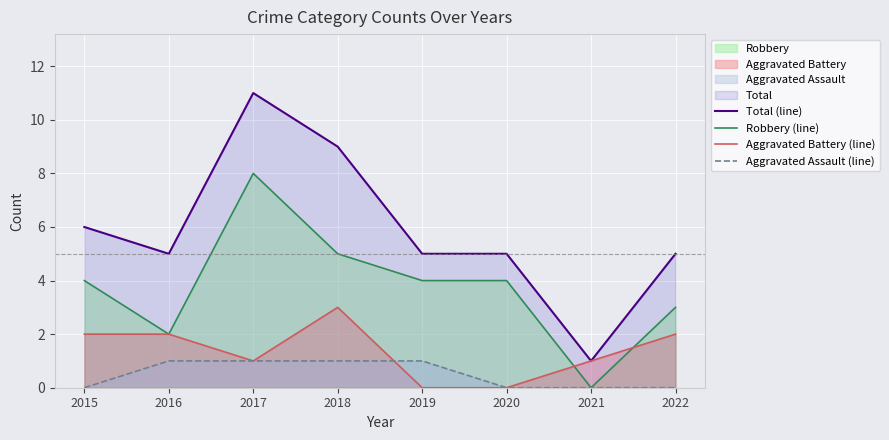

How many lines are shown in the chart?

4